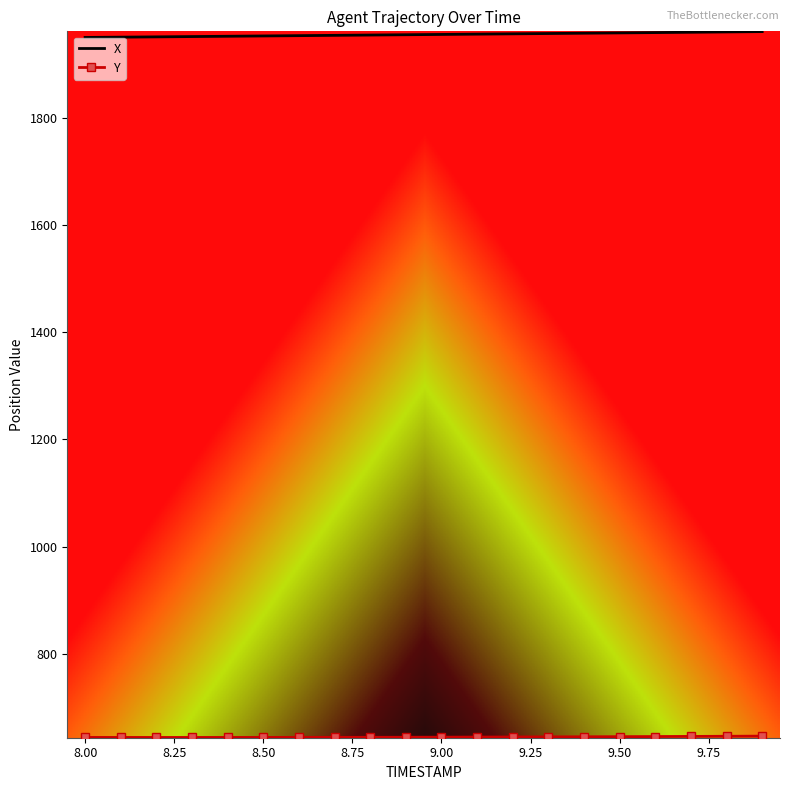

Which series has the largest total across all categories?

X